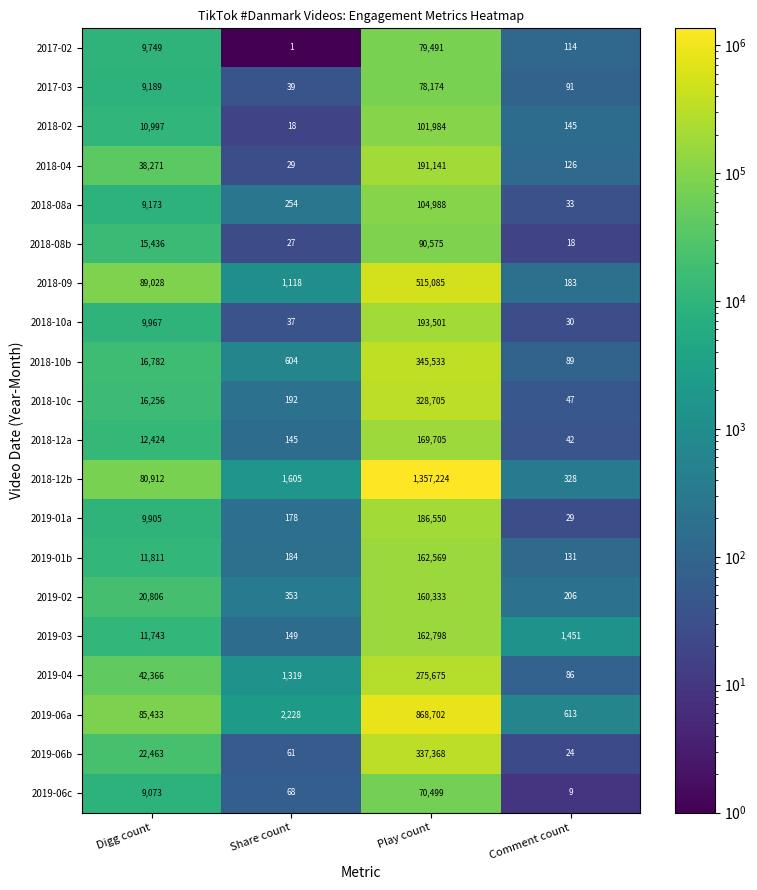

At which label is 2018-10a closest to 96765?

Digg count